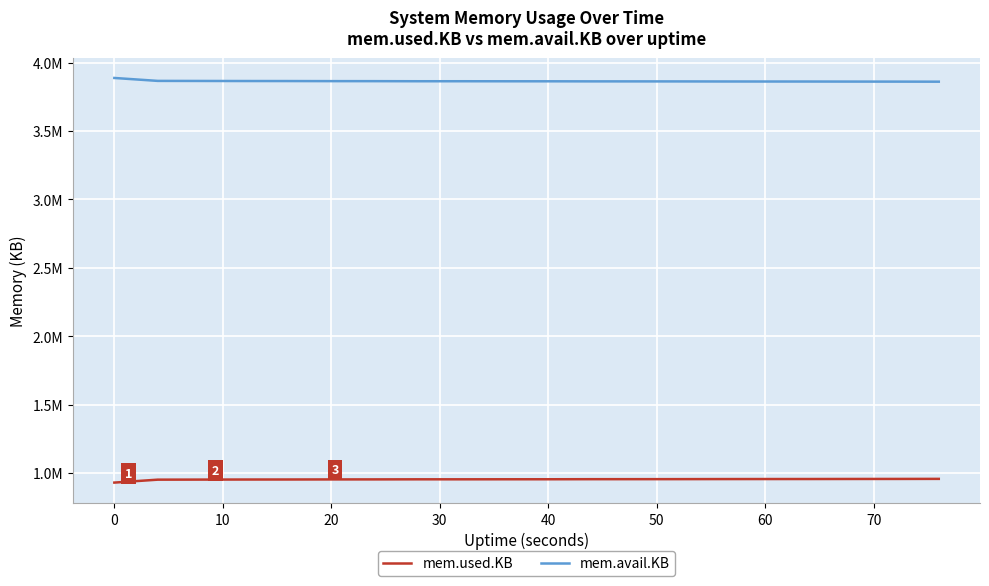

True or false: mem.used.KB and mem.avail.KB intersect in this chart.

False